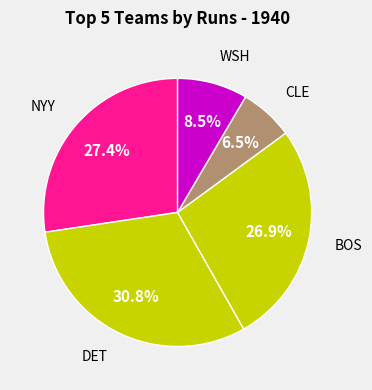

How many slices are in this pie chart?

5